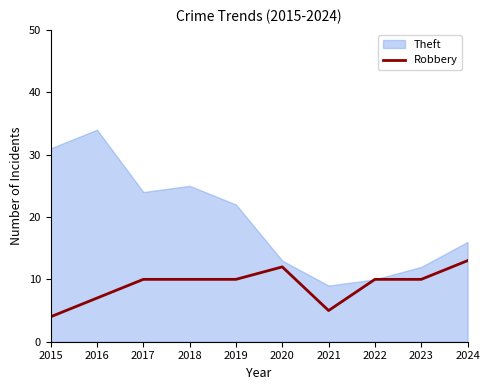

Which has a higher value, 2016 or 2018?

2018